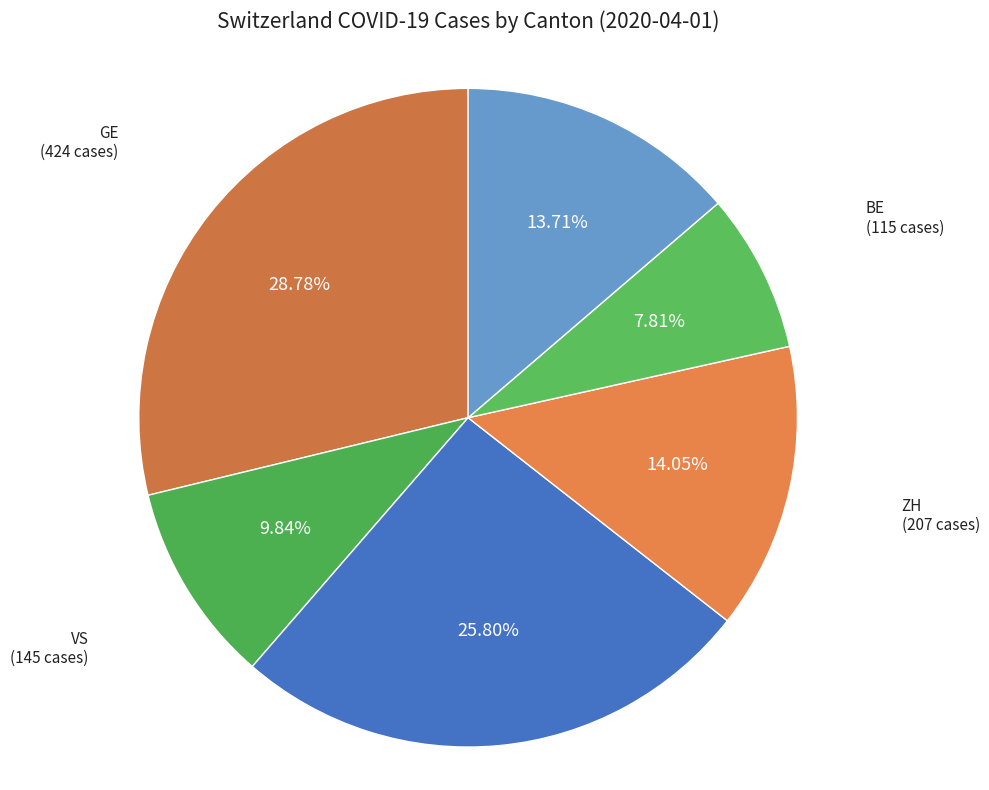

Does any single category account for the majority?

No